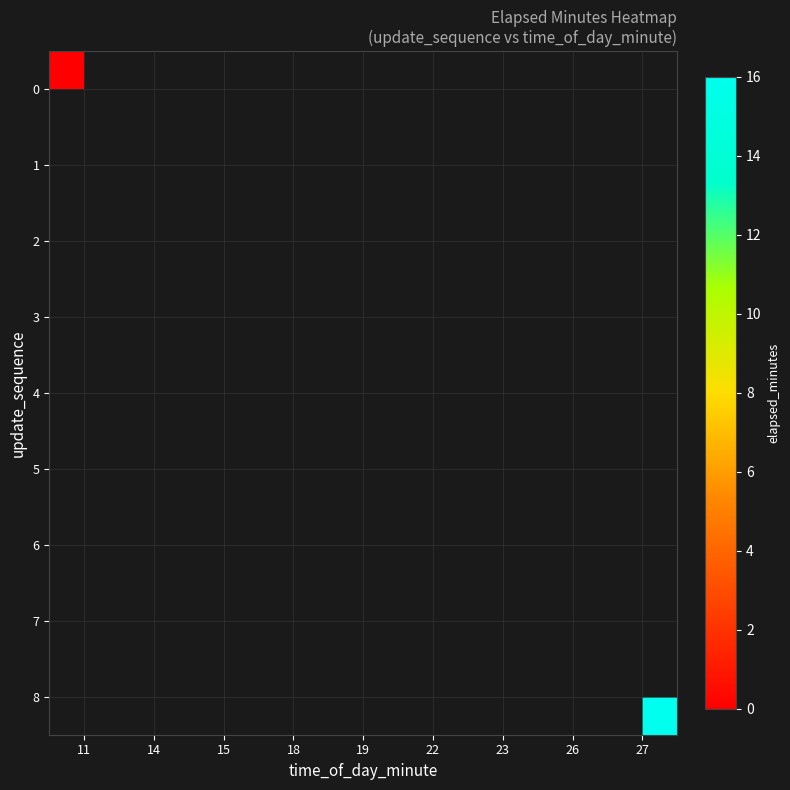

Which has a higher value, 18 or 11?

11